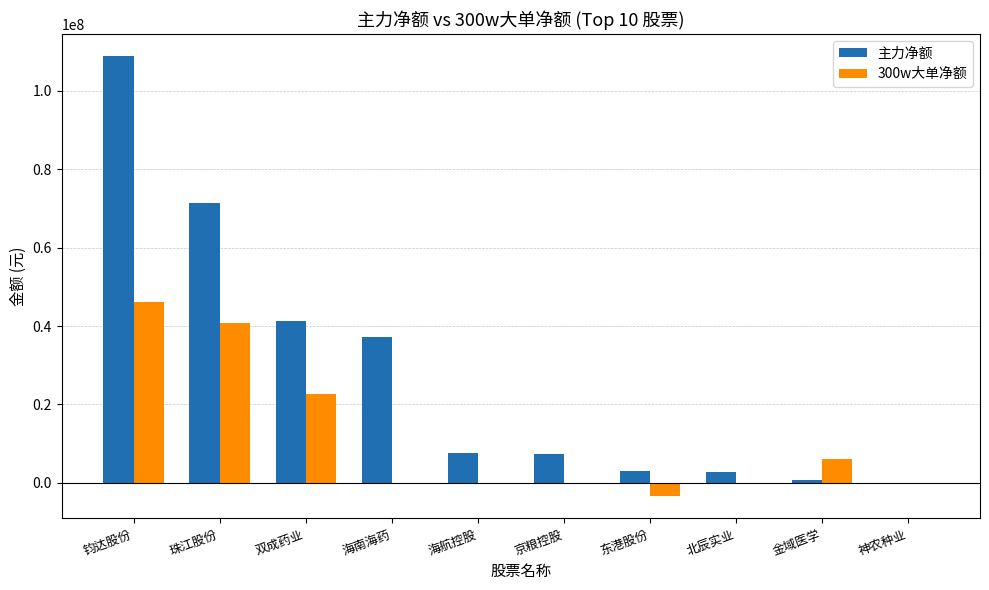

How many series are shown in this chart?

2